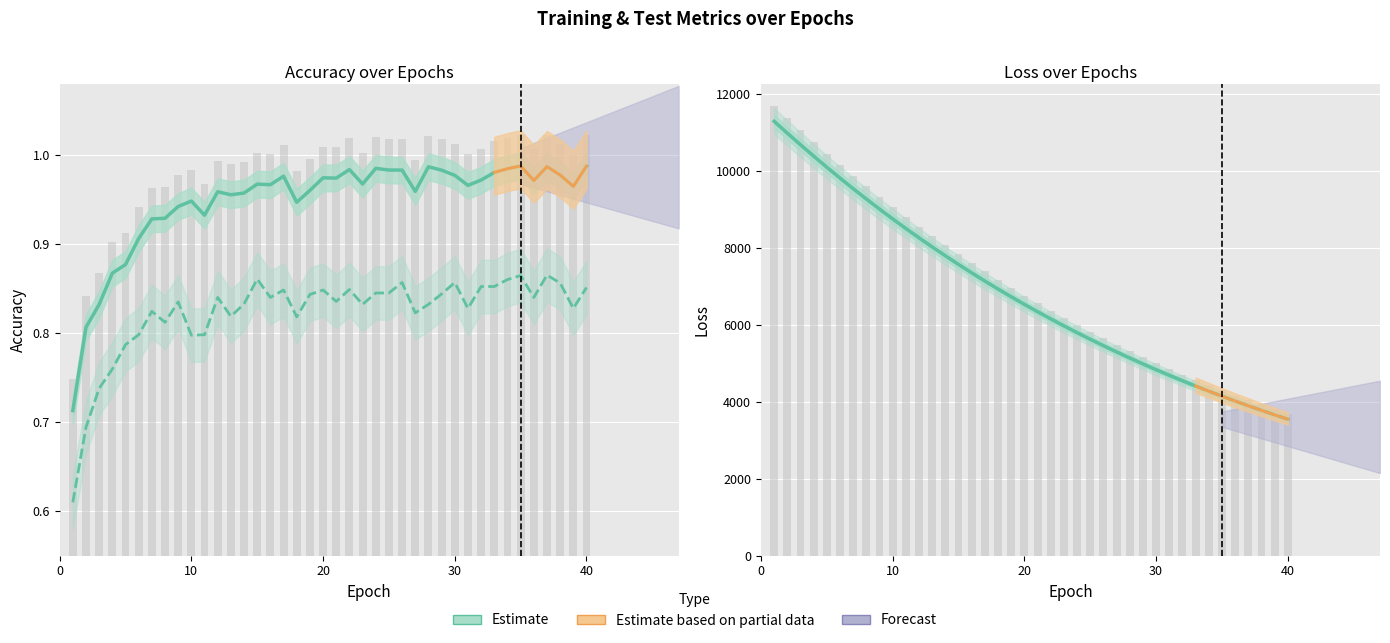

What is the total value across all series at 30?

20765.1